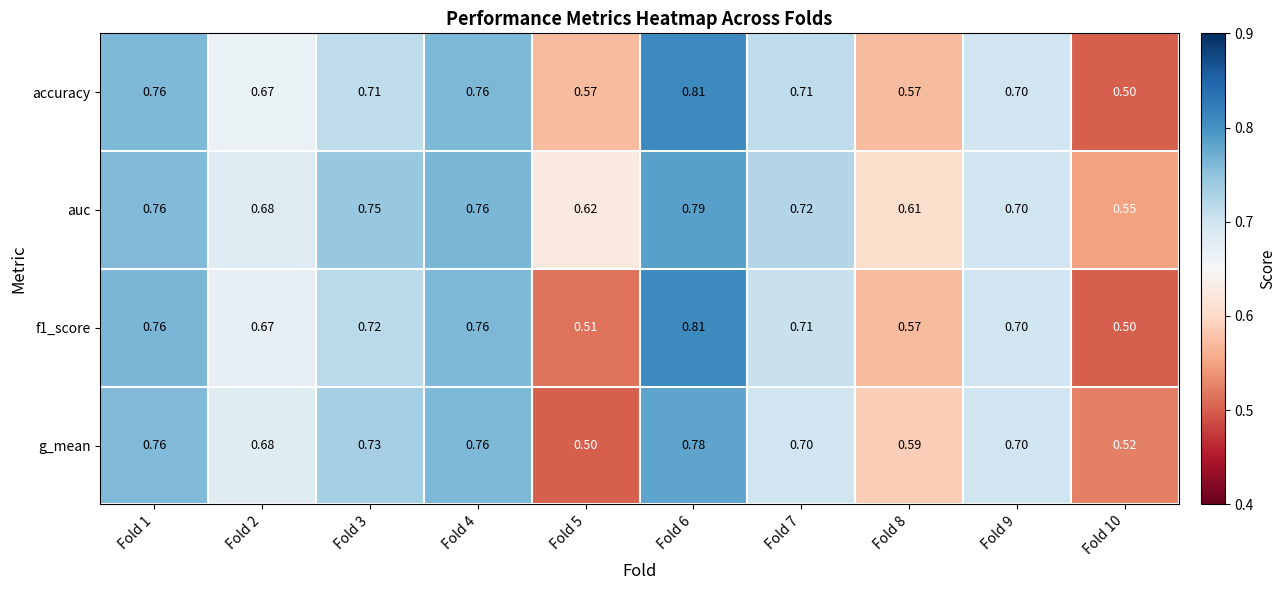

At how many categories does at least one series exceed 0?

10